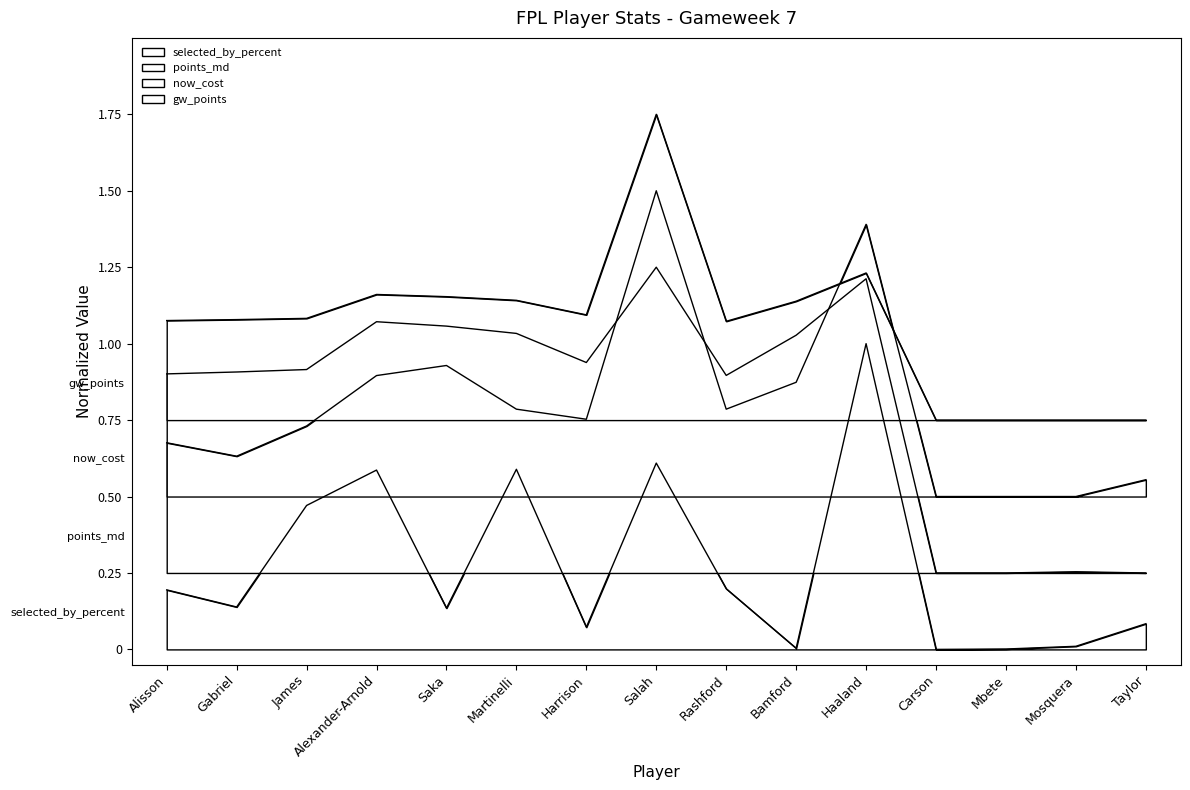

Between Mbete and Martinelli, which is larger?

Martinelli